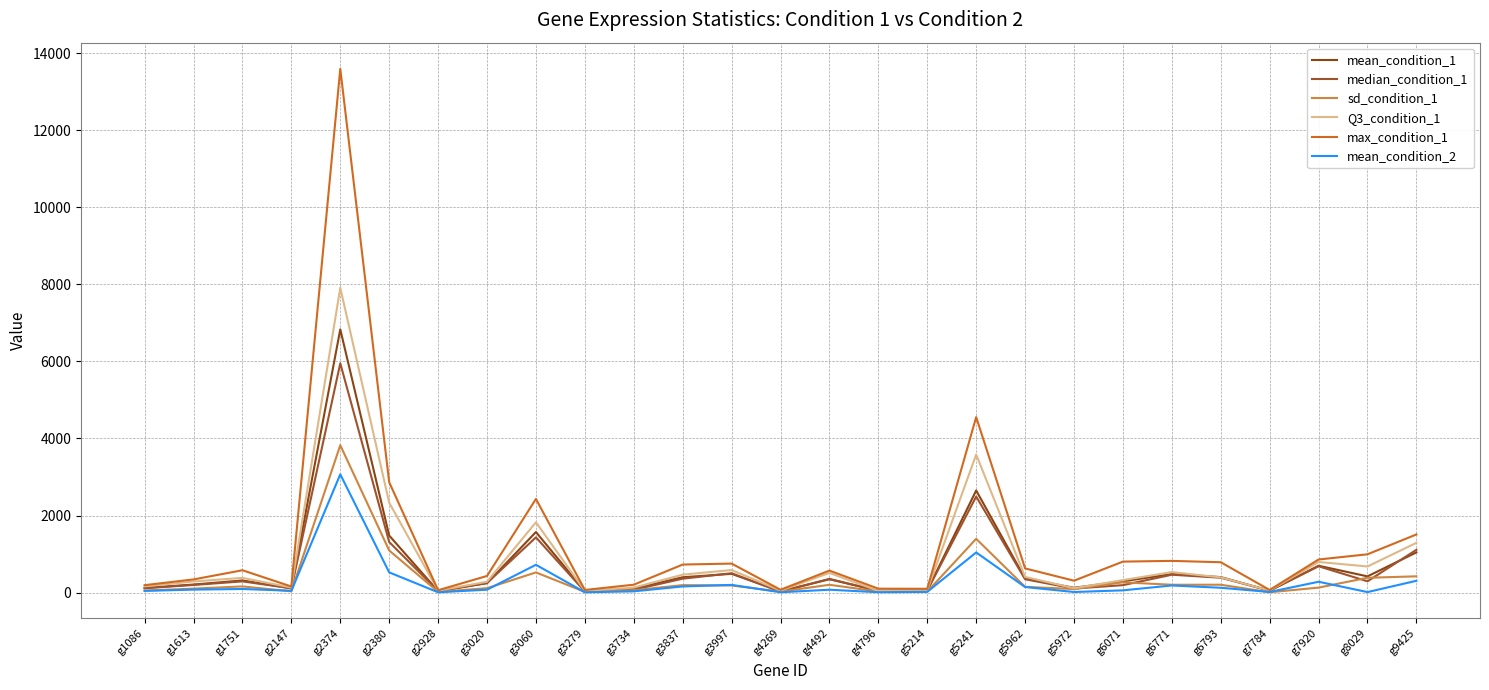

The max_condition_1 series shows 824.0 at g6771. True or false?

True